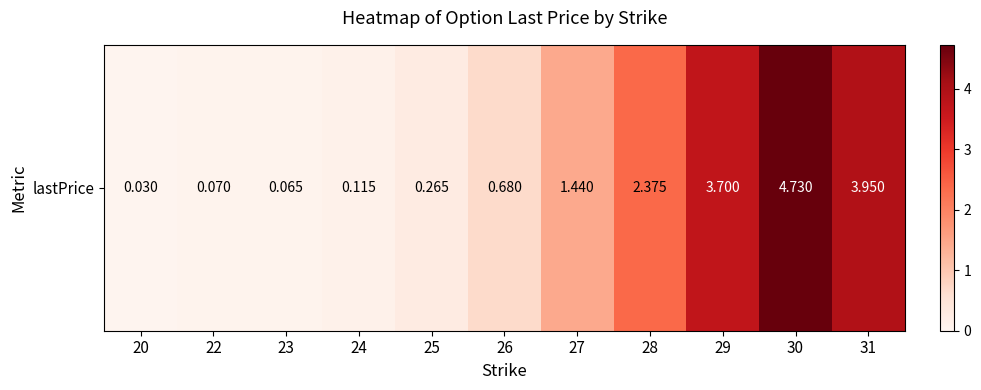

Approximately how many times larger is the value at 27 compared to 28?

0.6